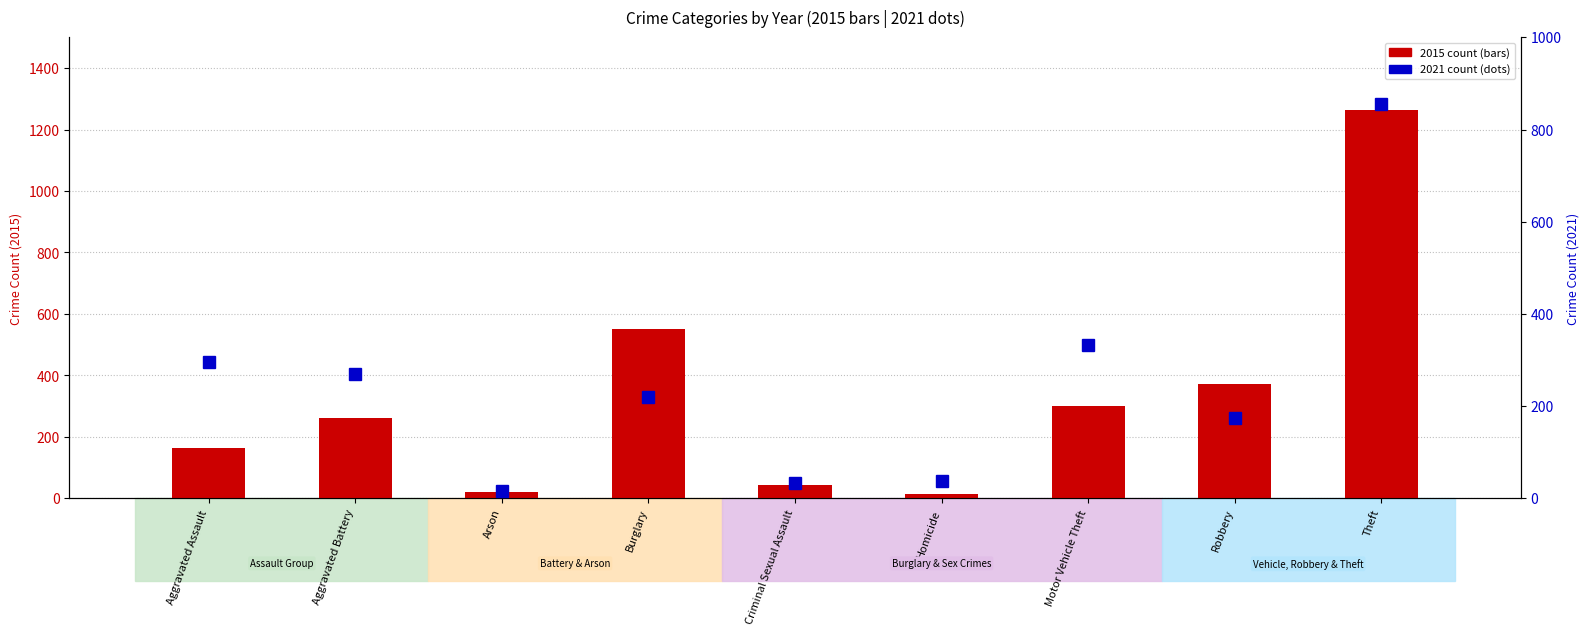

Between Aggravated Battery and Theft, which series saw the biggest shift?

2015 count